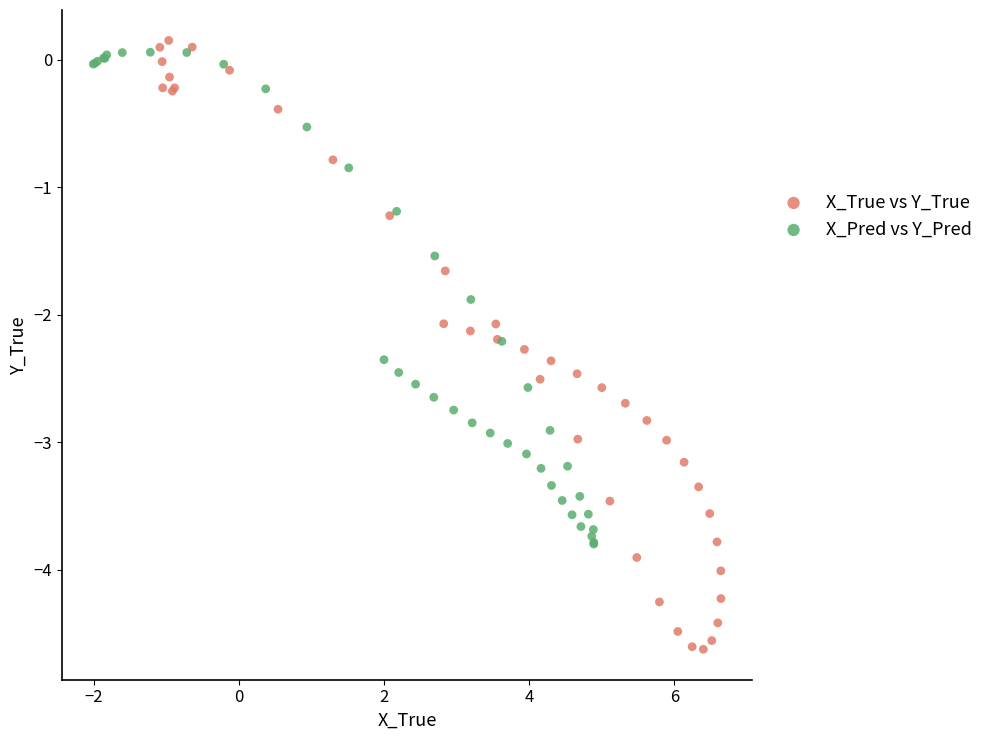

Which series has the largest Y range (max minus min)?

X_True vs Y_True